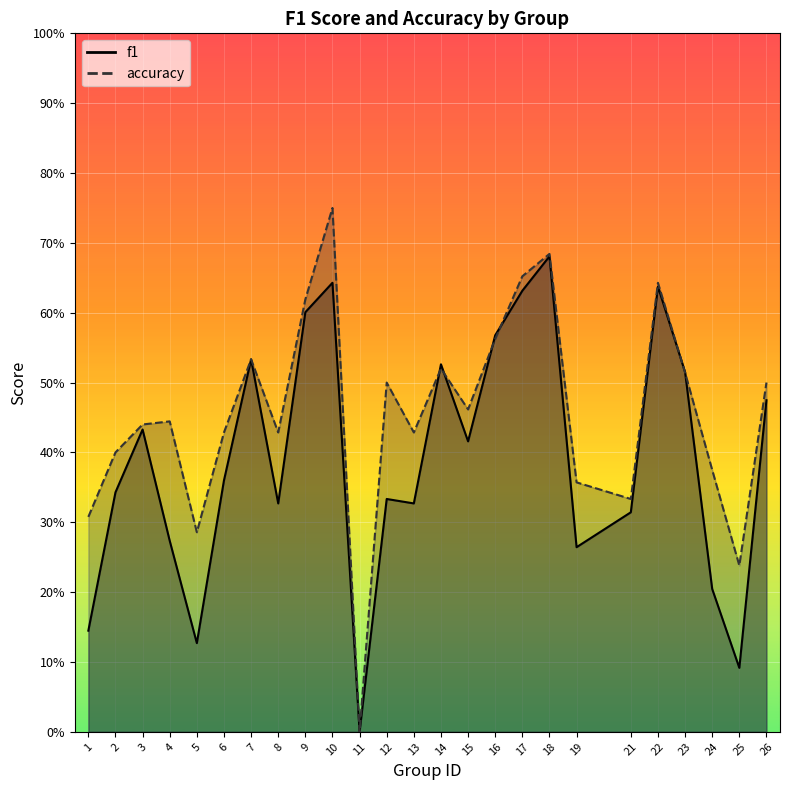

Count the f1 values in the range 0 to 1.

25